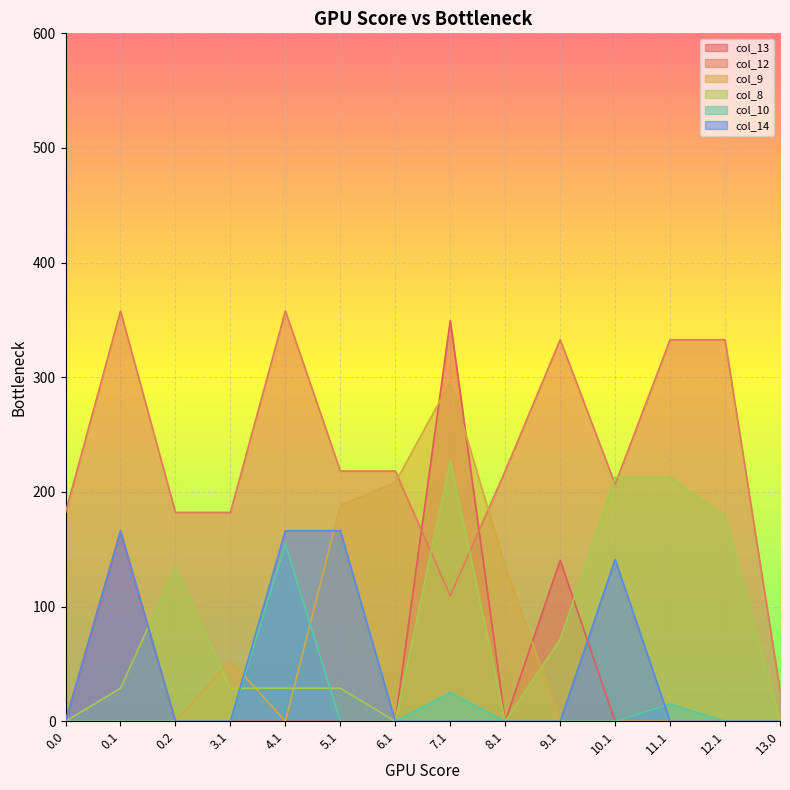

Does the chart display data point markers on the line(s)?

No